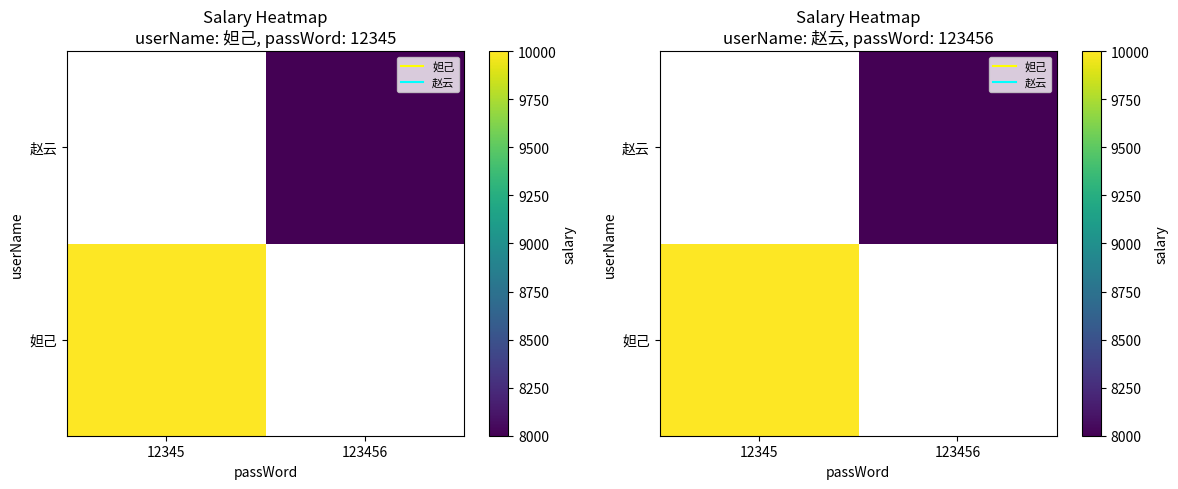

What value does the 妲己 series have at 12345?

10000.0